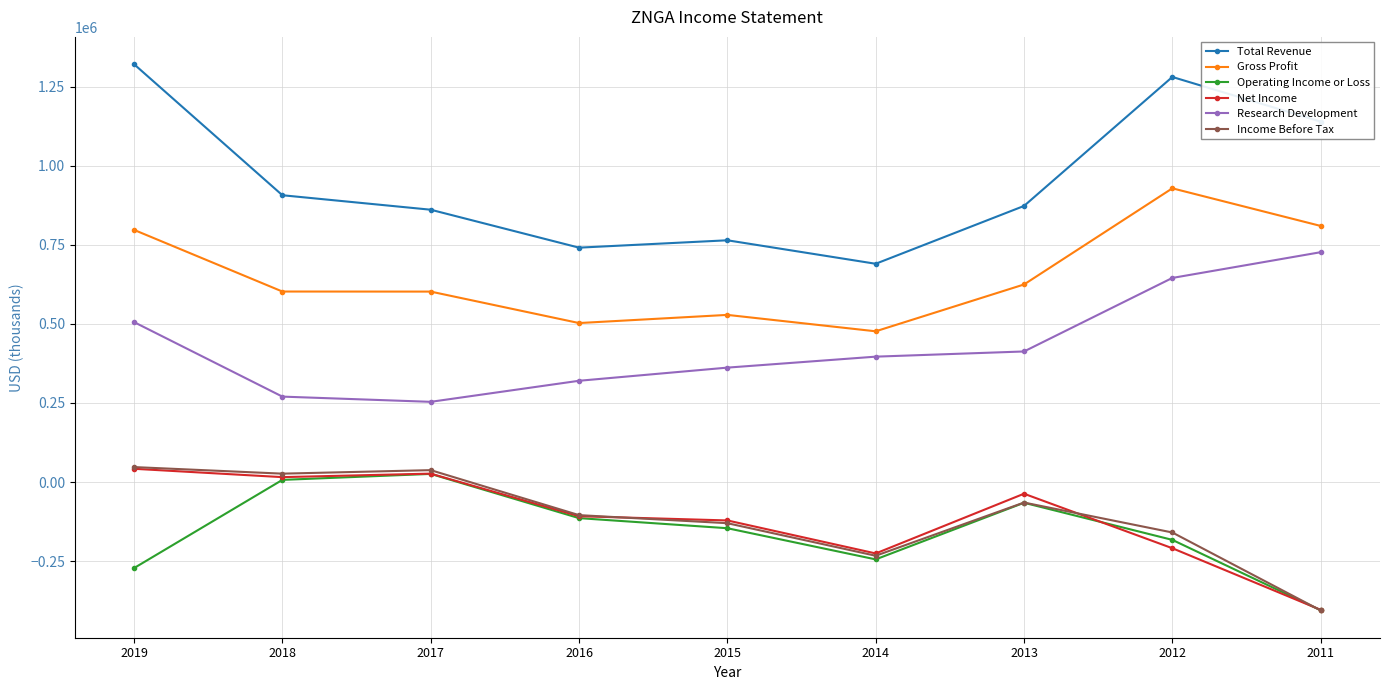

True or false: Income Before Tax and Research Development intersect in this chart.

False